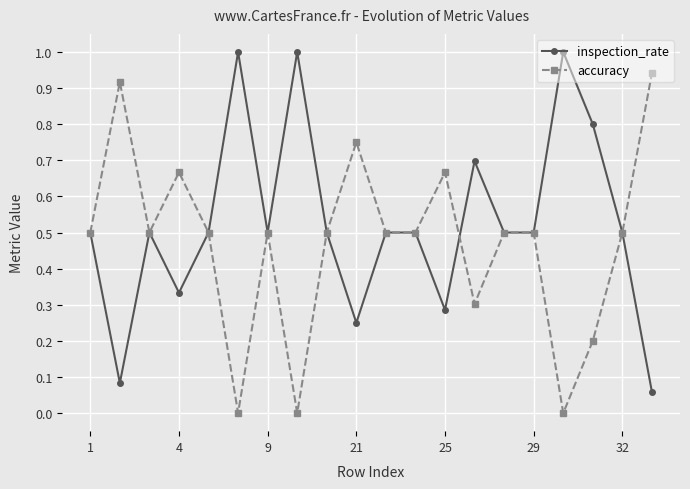

How many data points does each series have?

20